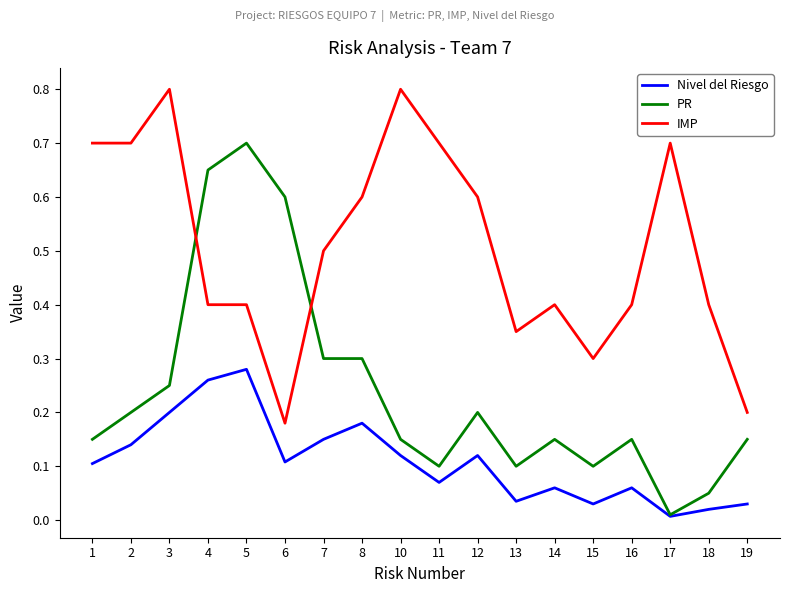

True or false: IMP and Nivel del Riesgo intersect in this chart.

False